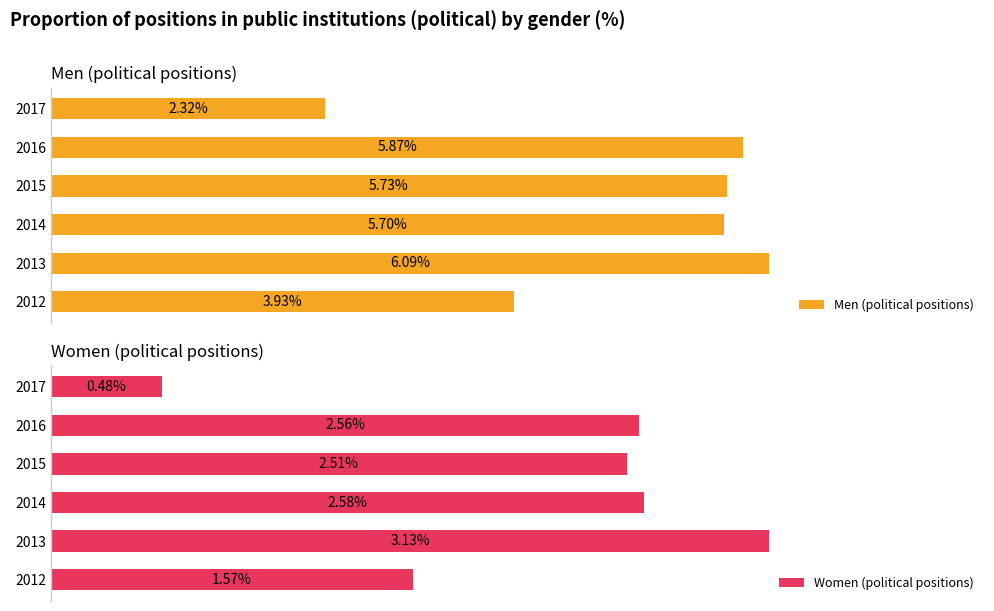

What are all the series names shown in the legend?

Men (political positions), Women (political positions)